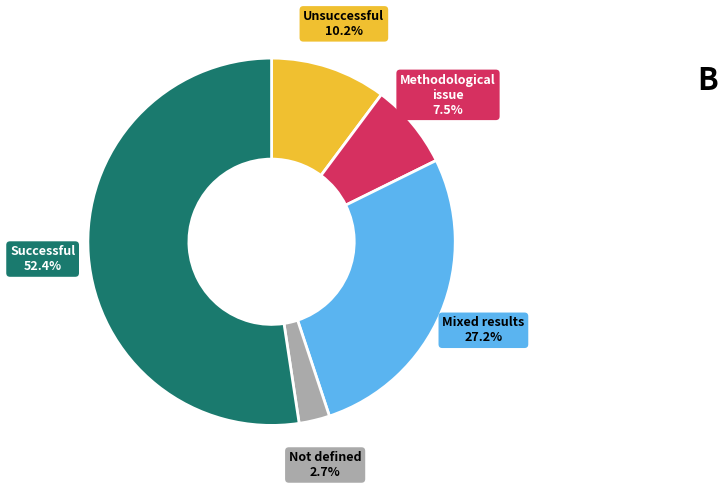

Is there a majority slice in this chart?

Yes